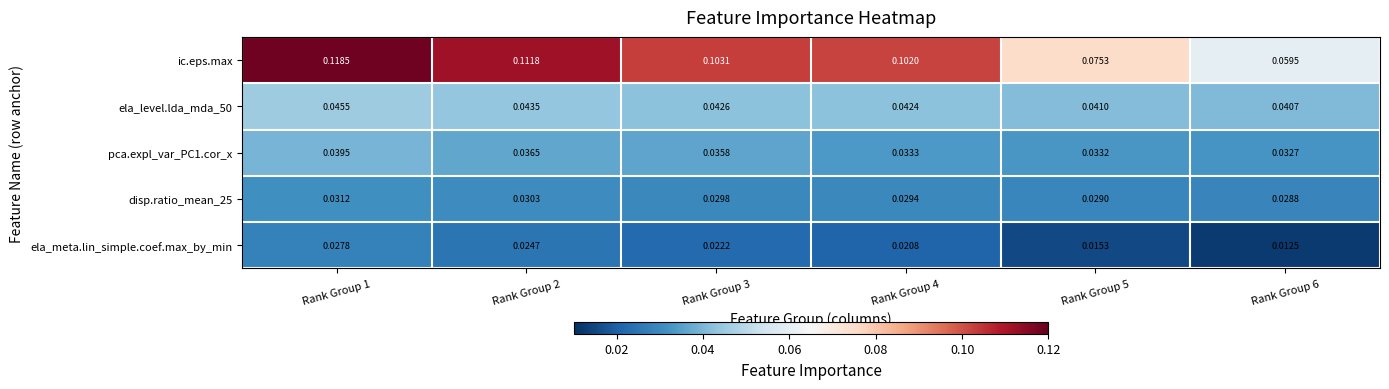

Rank the series by their maximum value, from lowest to highest.

ela_meta.lin_simple.coef.max_by_min, disp.ratio_mean_25, pca.expl_var_PC1.cor_x, ela_level.lda_mda_50, ic.eps.max